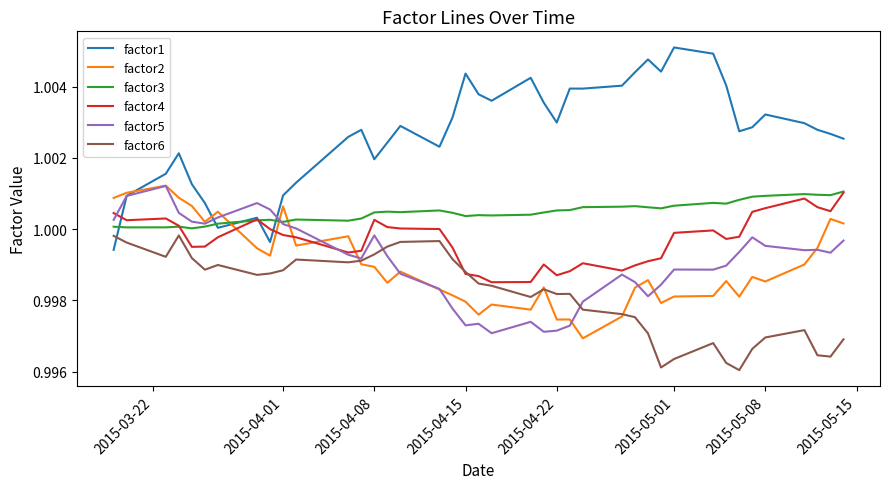

After their last crossing, which series has the higher values: factor4 or factor2?

factor4